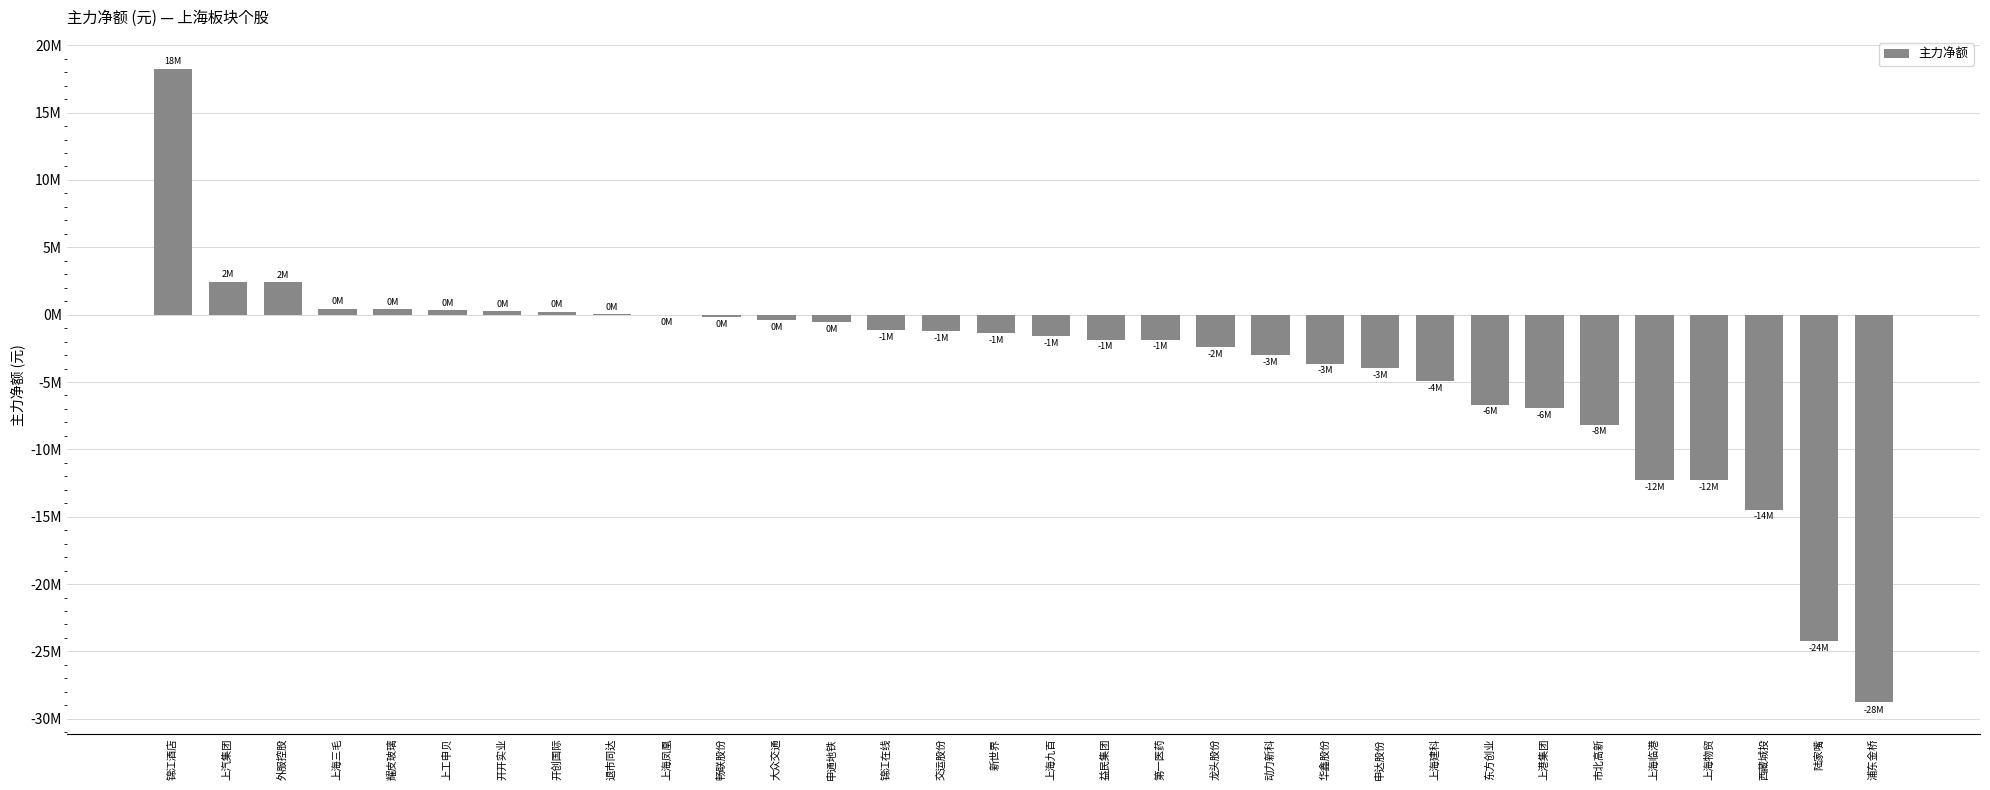

What is the maximum value shown in the chart?

18271414